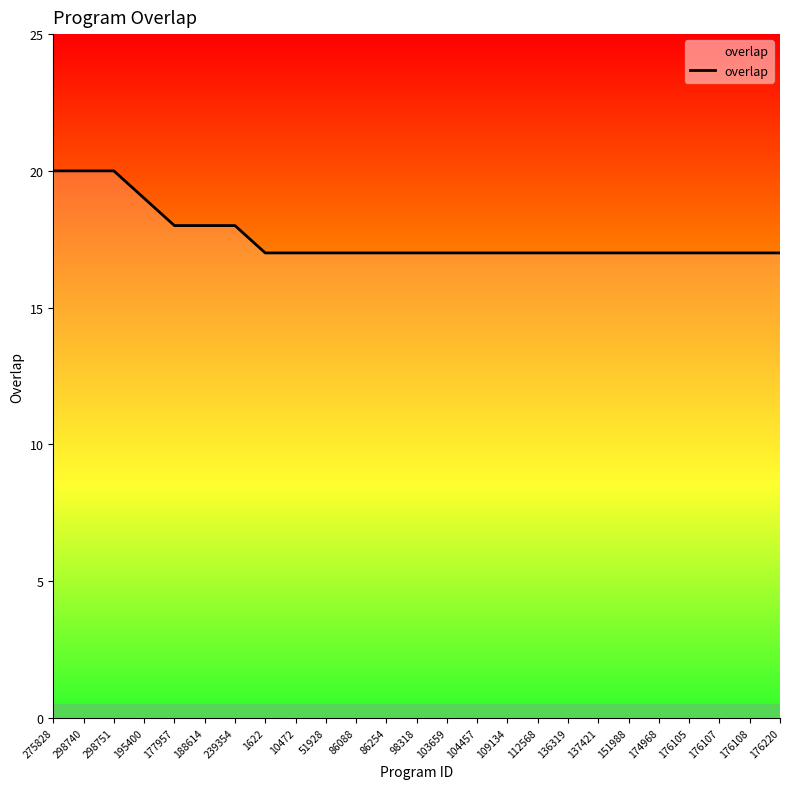

What is the greatest value displayed?

20